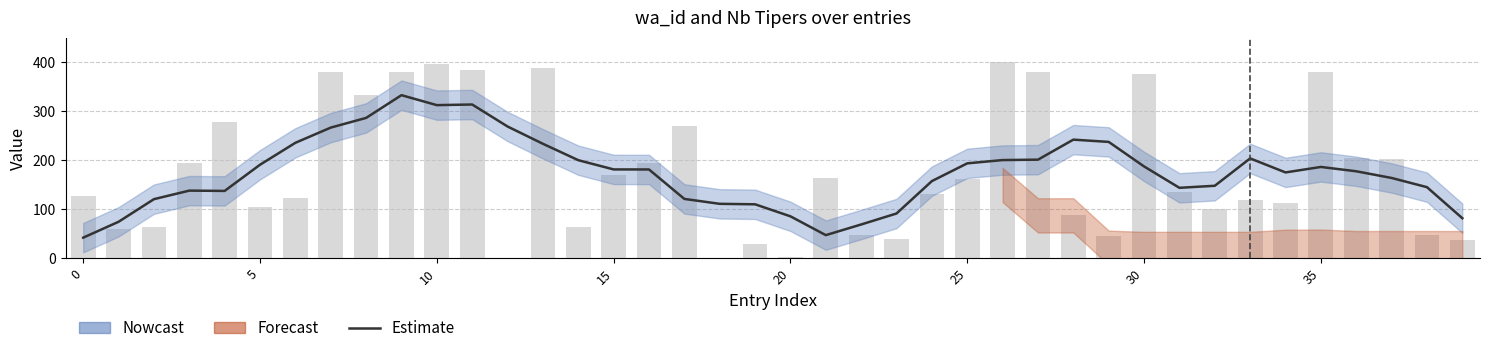

How many values in the Estimate series are below 180?

20